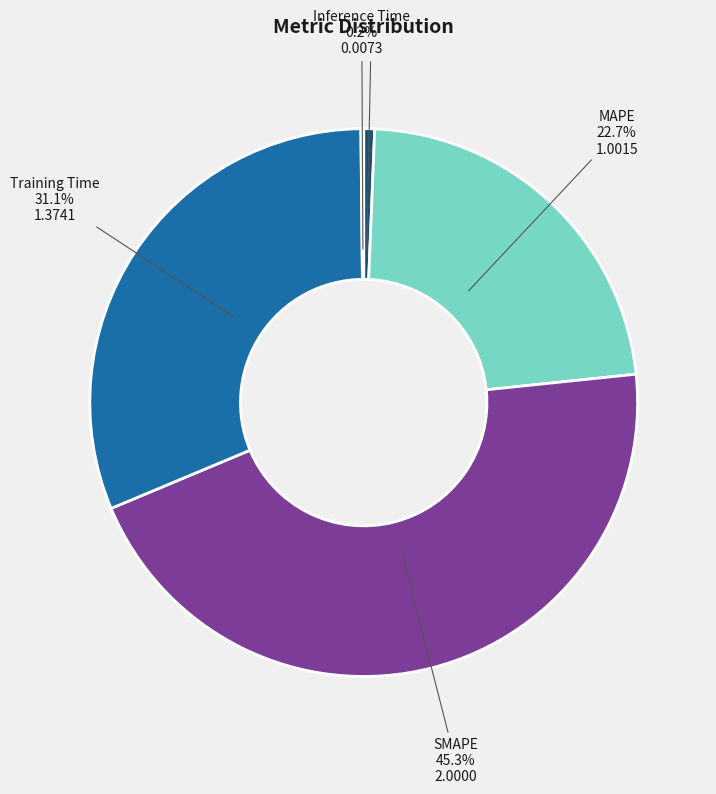

Is there a majority slice in this chart?

No